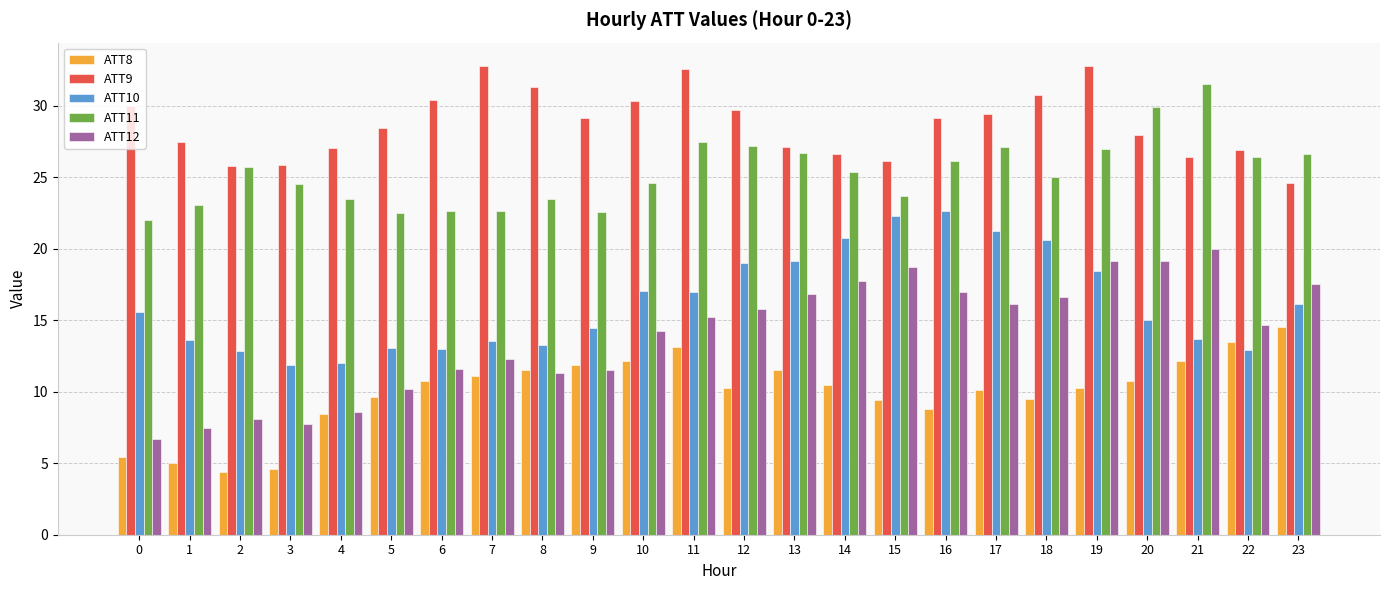

What is the value of the ATT11 bar at the 16th from the left?

23.7